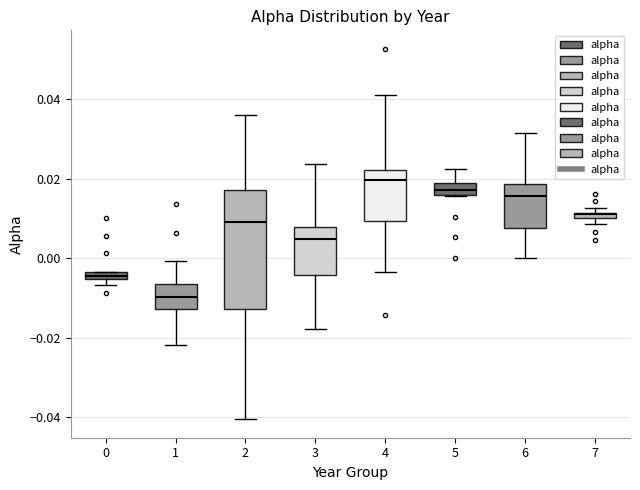

Comparing the boxes themselves (not the whiskers), which one is the tallest?

2